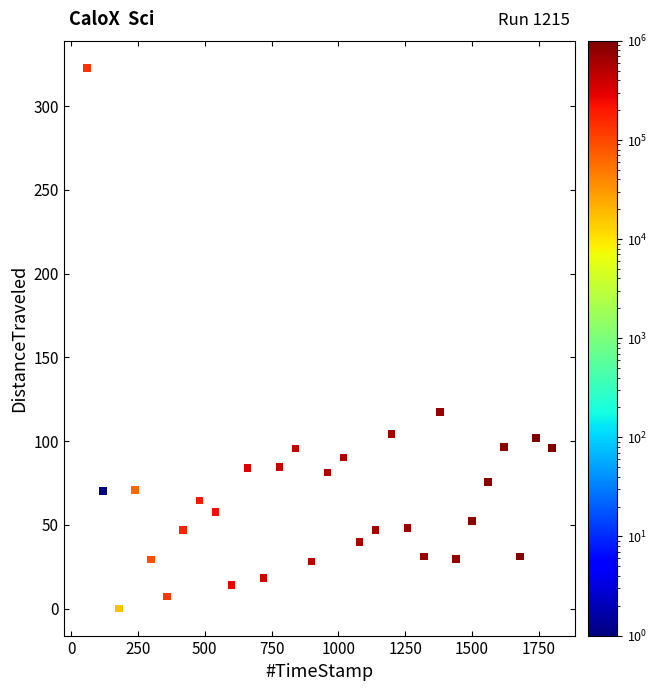

What is the range of X values (max minus min)?

1740.0